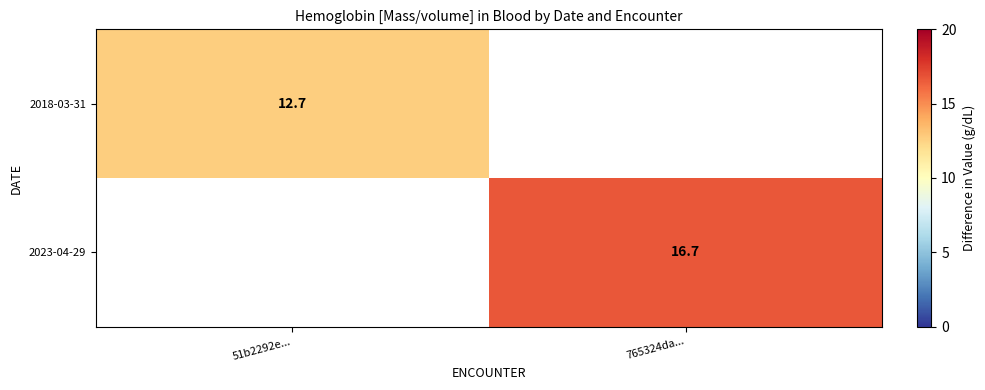

Which label corresponds to the largest value in the chart?

765324da...